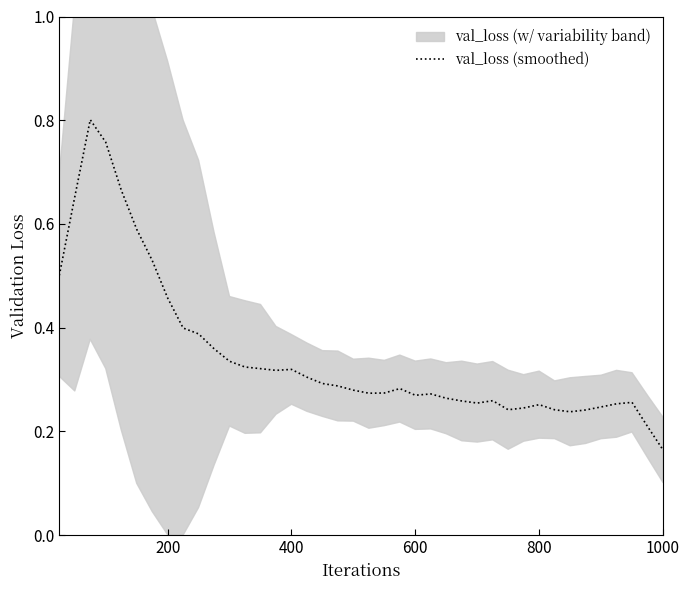

At which label does val_loss (smoothed) reach its minimum?

1000